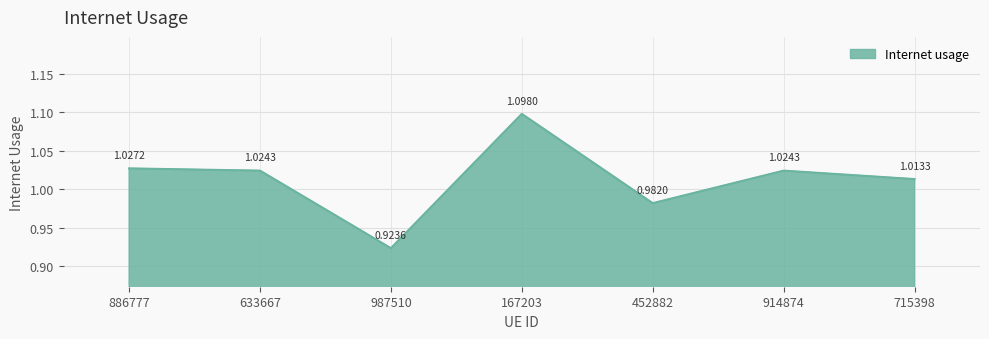

The value at 452882 is 1.3. True or false?

False